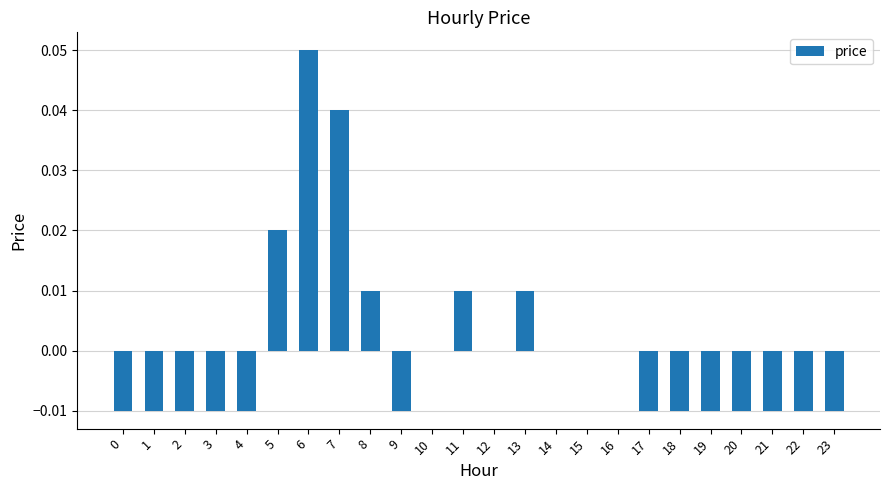

Are the bars horizontal?

No